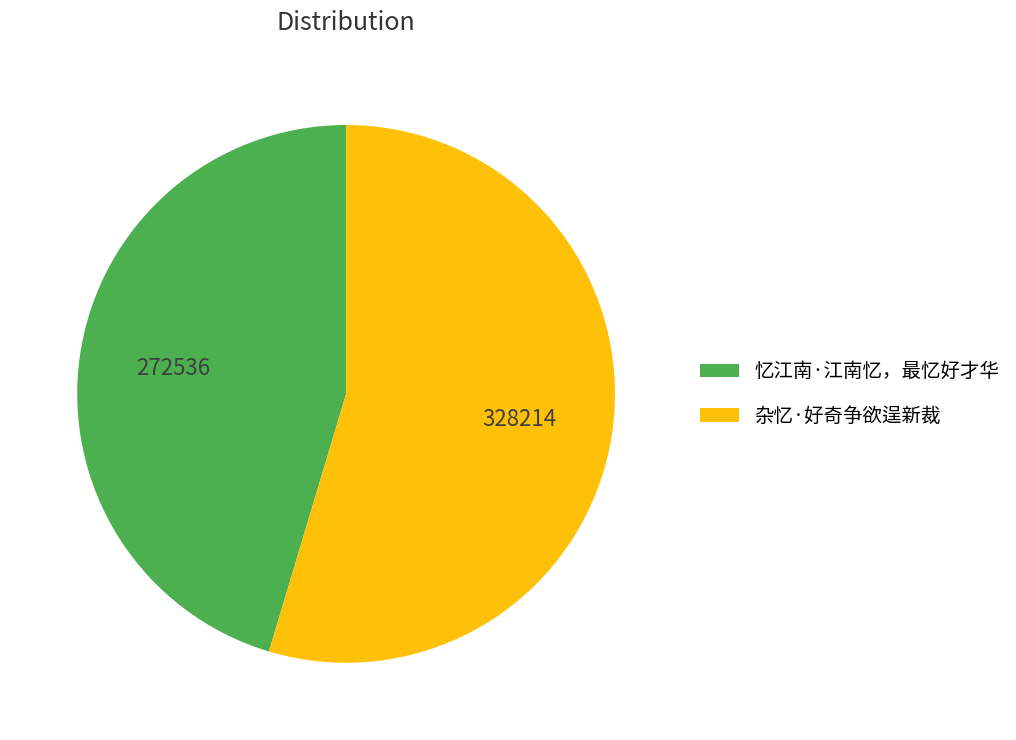

Combined, do 杂忆·好奇争欲逞新裁 and 忆江南·江南忆，最忆好才华 account for over 50%?

Yes